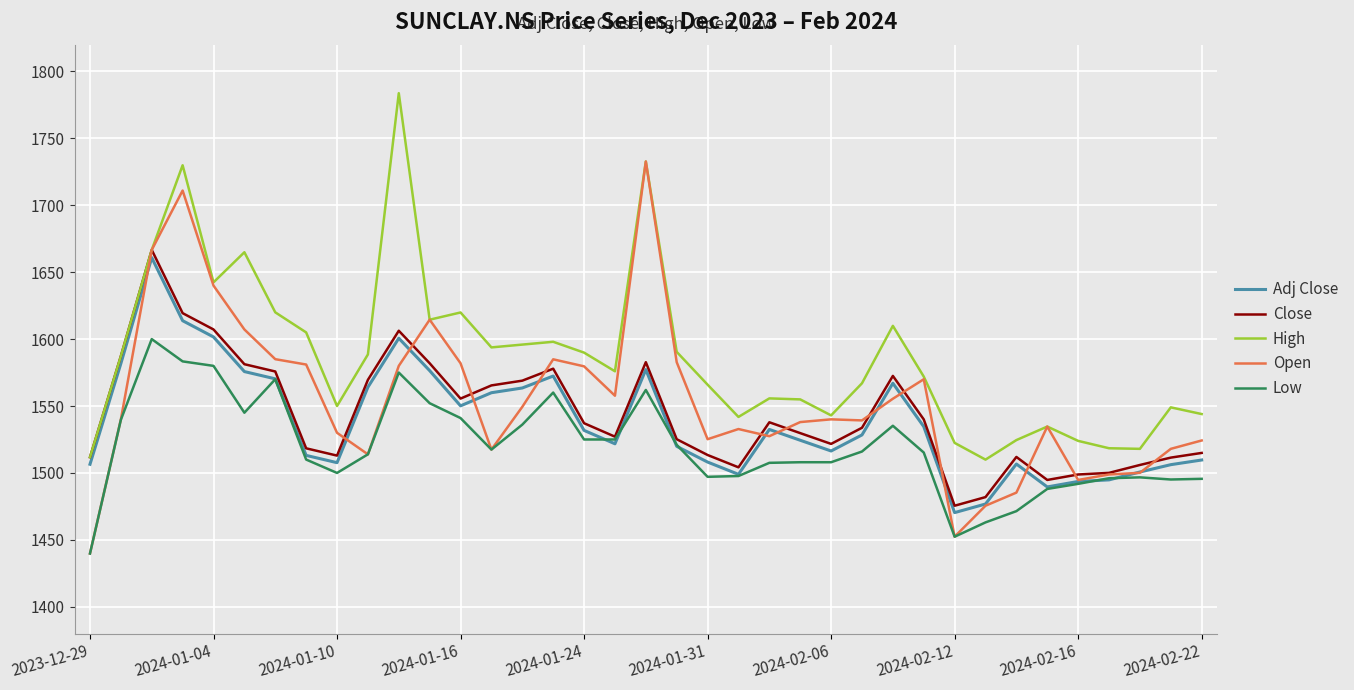

True or false: Close and Adj Close intersect in this chart.

False